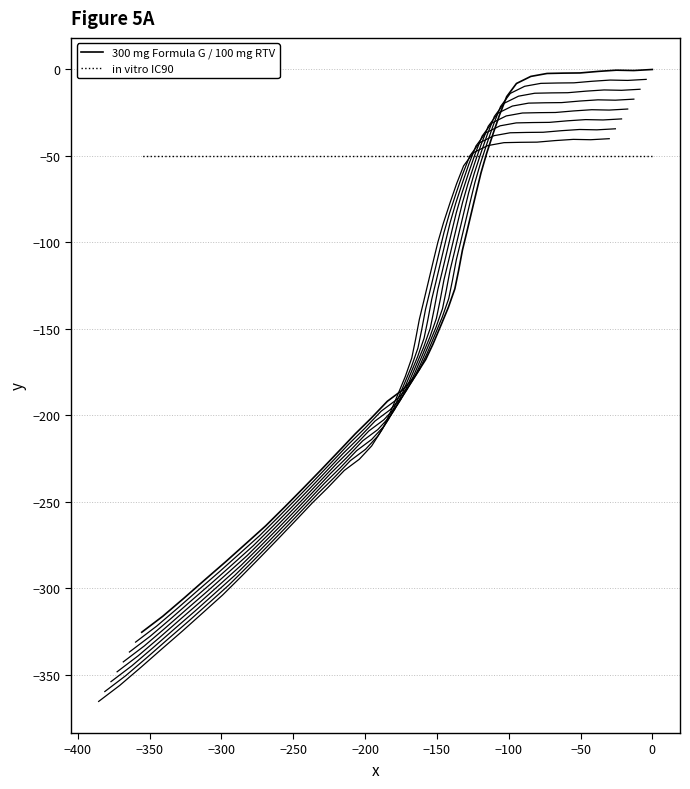

How many values in the 300 mg Formula G / 100 mg RTV series are below -126?

21